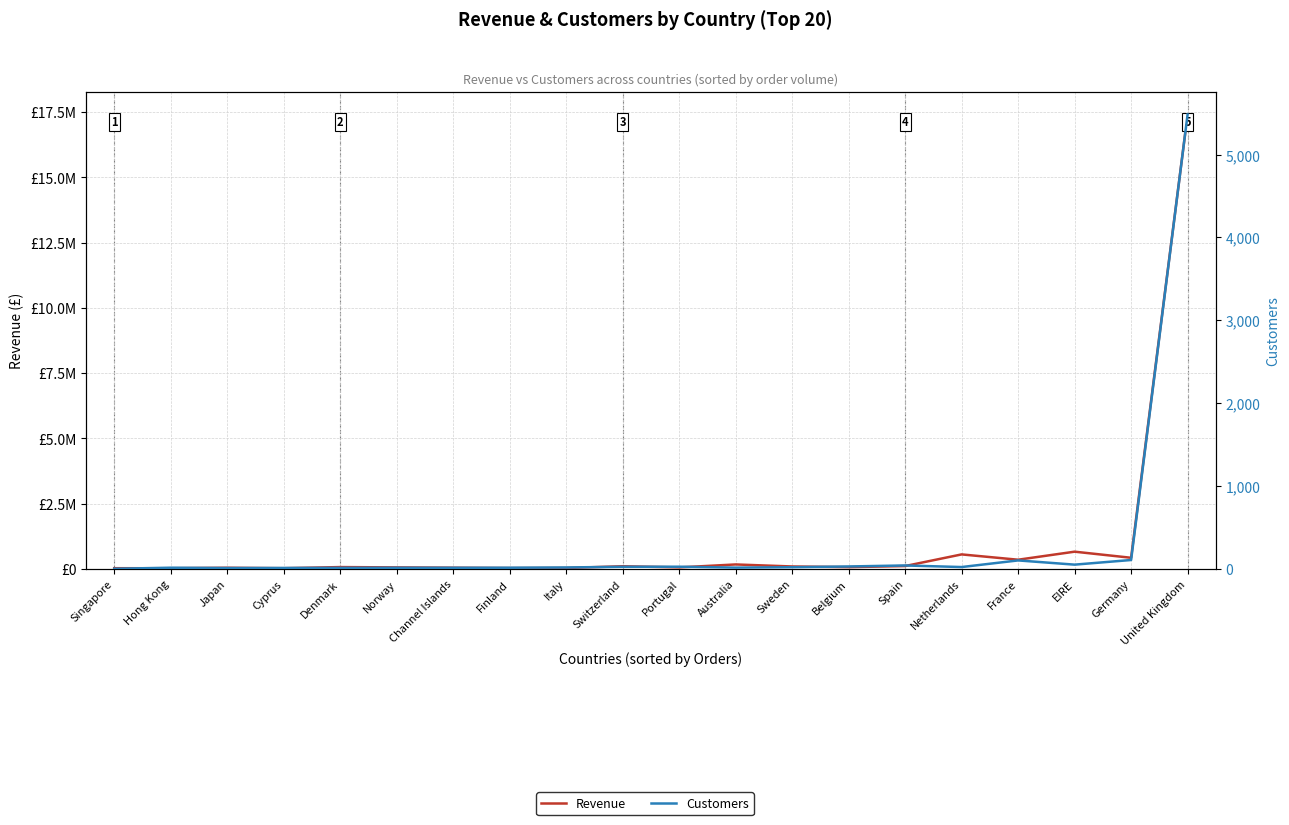

What position from the left is France?

17